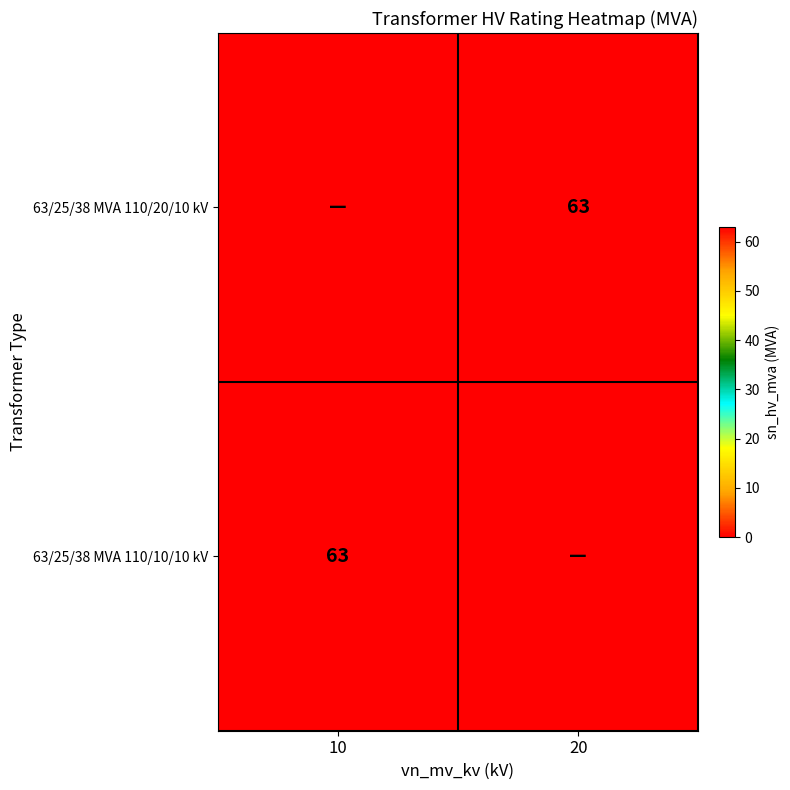

True or false: 63/25/38 MVA 110/20/10 kV has a value of 23 at 20.

False